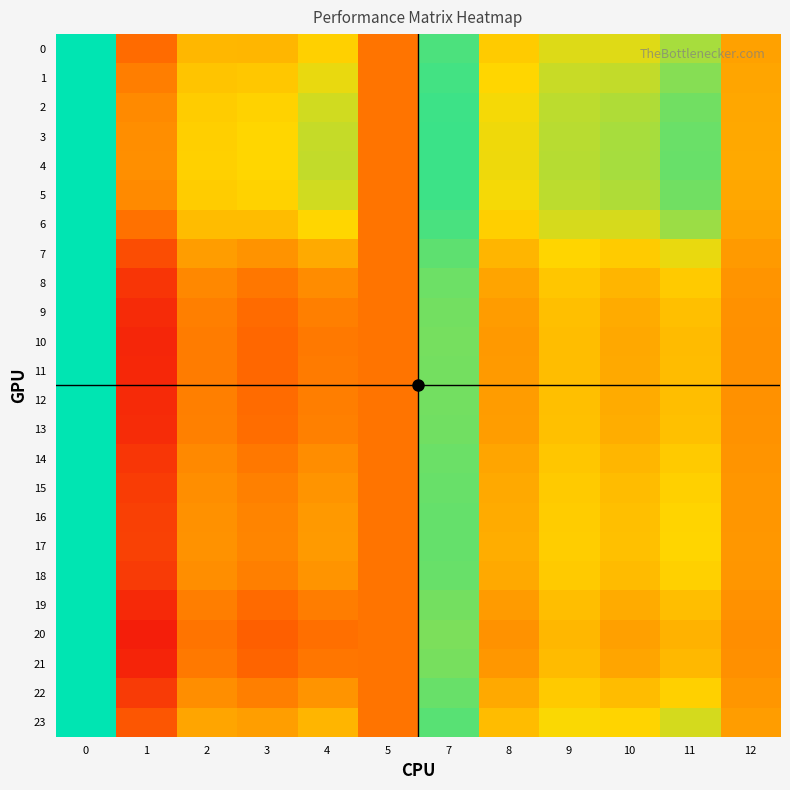

Which series changed the most between 0 and 7?

20